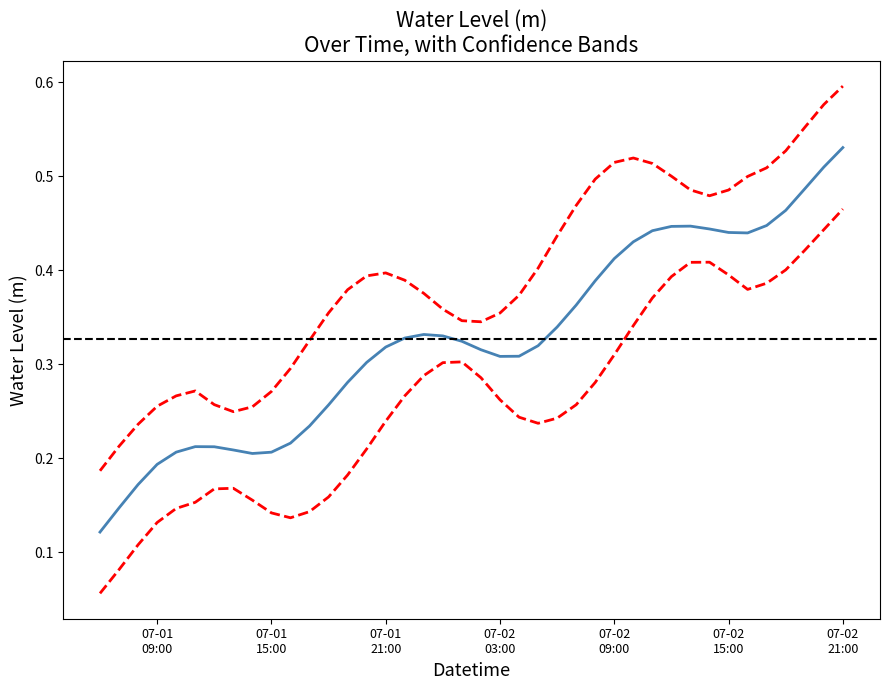

Is it true that the value at 2024-07-01 08:00:00 is 0.2?

False